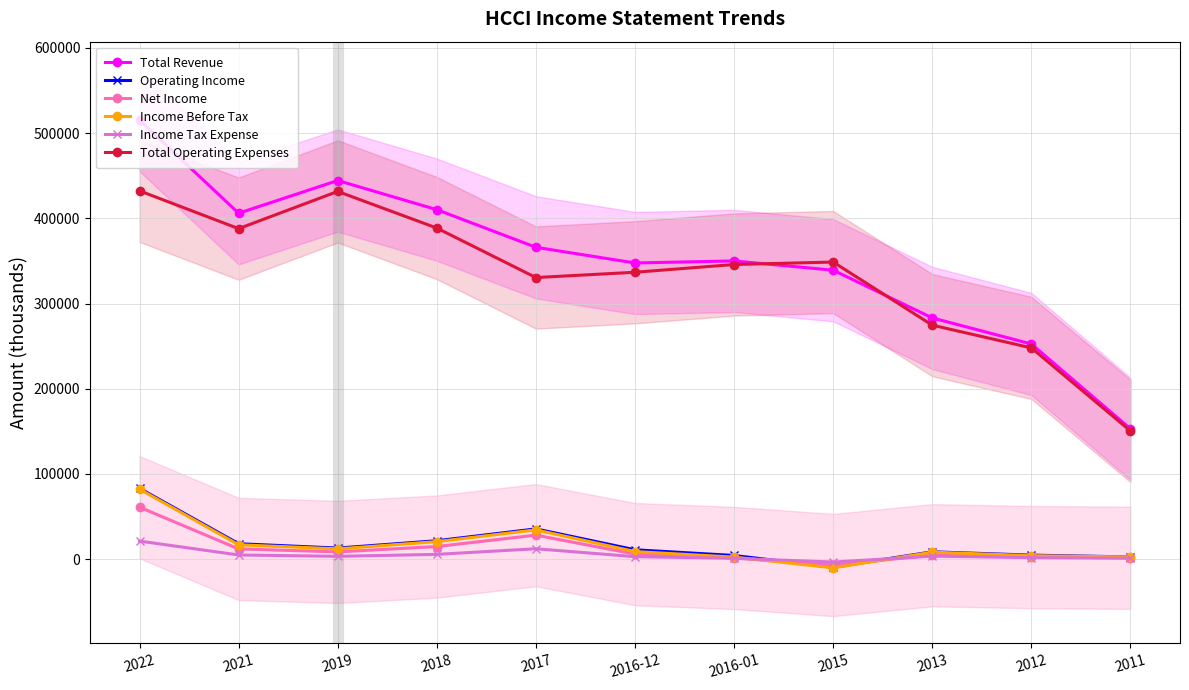

What is the difference between the second highest and second lowest values in the Income Before Tax series?

32000